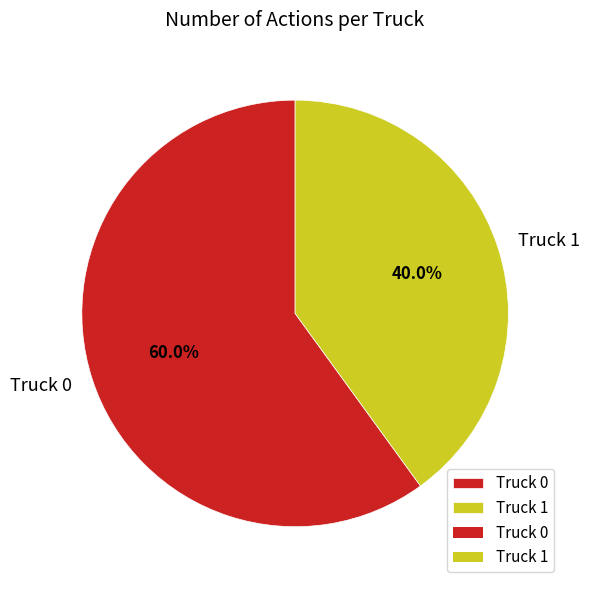

To the nearest percent, what percentage of the pie is Truck 0?

60%